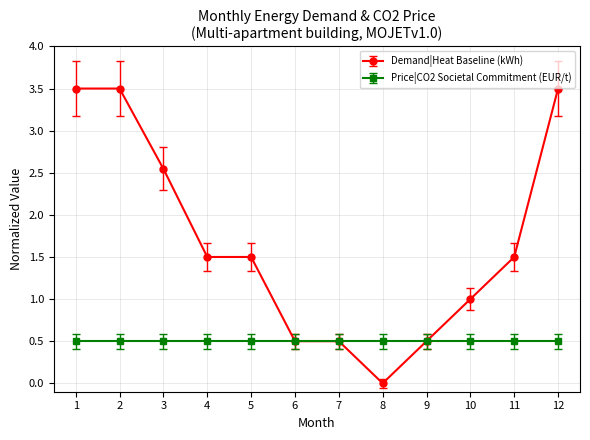

Does the chart have visible grid lines?

Yes